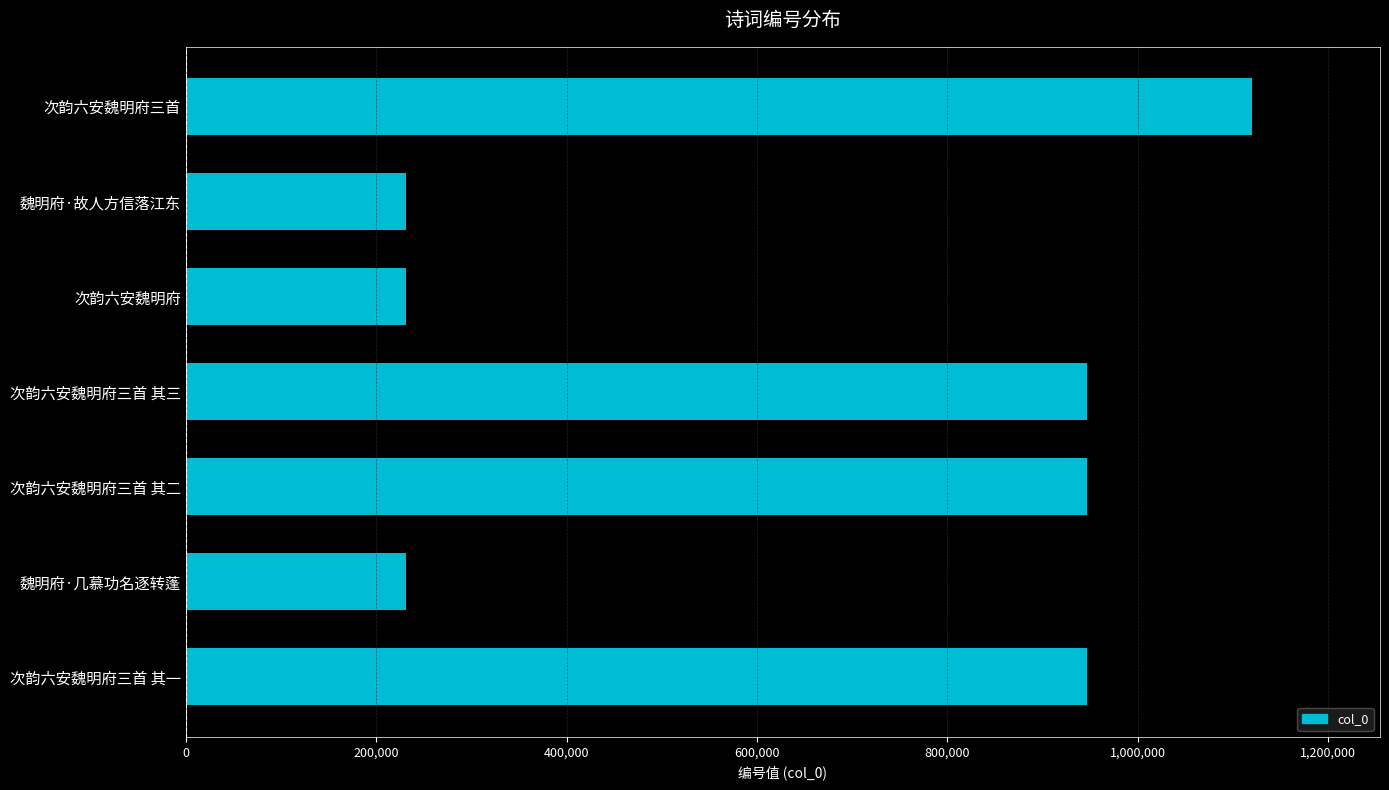

What is the change in value from 次韵六安魏明府三首 to 魏明府·几慕功名逐转蓬?

-889080